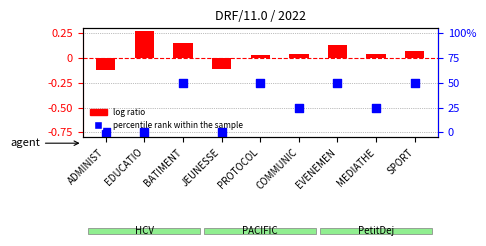

Which has a higher value, COMMUNIC or PROTOCOL?

PROTOCOL